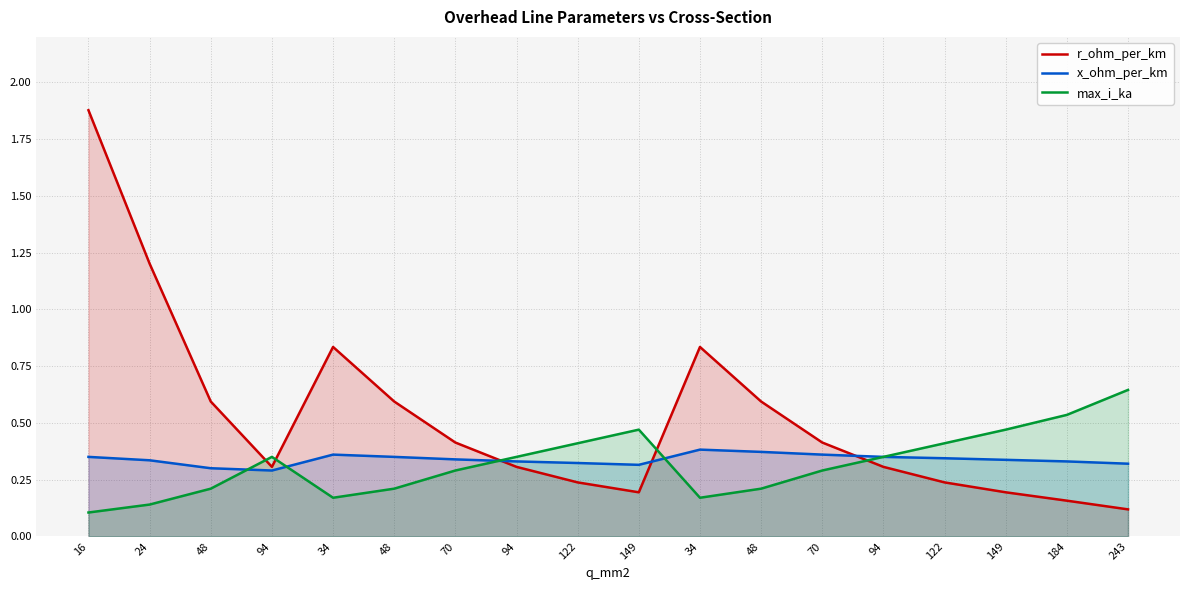

Reading left to right, what are all the values shown in this chart?

r_ohm_per_km: 16=1.9	24=1.2	48=0.6	94=0.3	34=0.8	48=0.6	70=0.4	94=0.3	122=0.2	149=0.2	34=0.8	48=0.6	70=0.4	94=0.3	122=0.2	149=0.2	184=0.2	243=0.1
x_ohm_per_km: 16=0.3	24=0.3	48=0.3	94=0.3	34=0.4	48=0.3	70=0.3	94=0.3	122=0.3	149=0.3	34=0.4	48=0.4	70=0.4	94=0.3	122=0.3	149=0.3	184=0.3	243=0.3
max_i_ka: 16=0.1	24=0.1	48=0.2	94=0.3	34=0.2	48=0.2	70=0.3	94=0.3	122=0.4	149=0.5	34=0.2	48=0.2	70=0.3	94=0.3	122=0.4	149=0.5	184=0.5	243=0.6